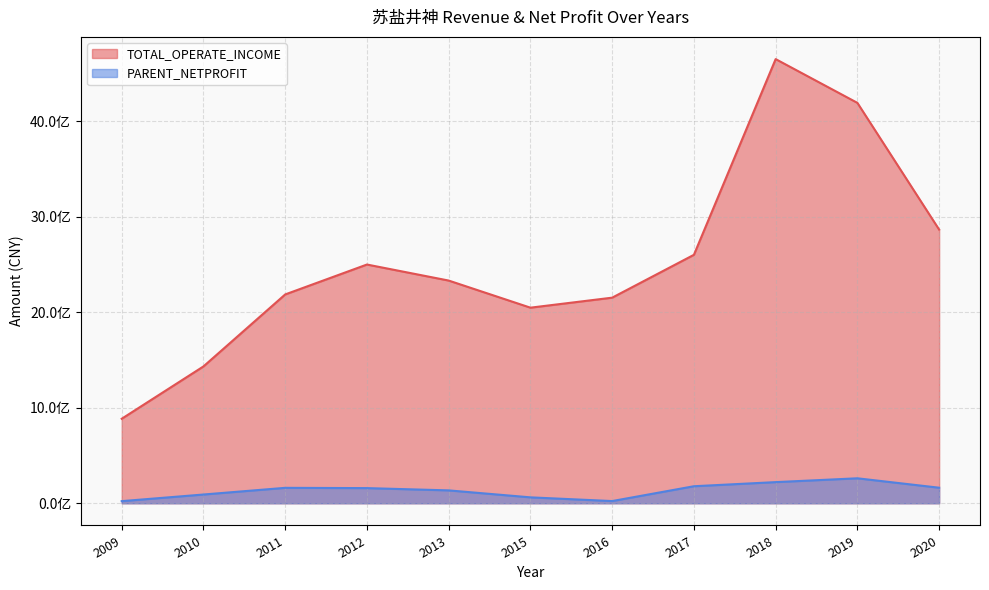

Where is the first local maximum for TOTAL_OPERATE_INCOME?

2012